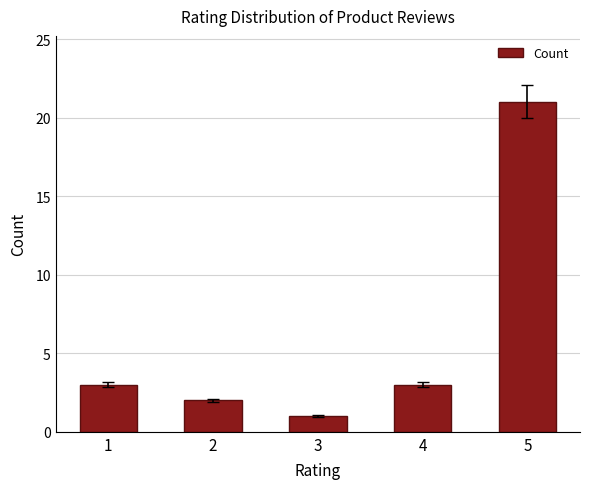

The value at 2 is 2. True or false?

True